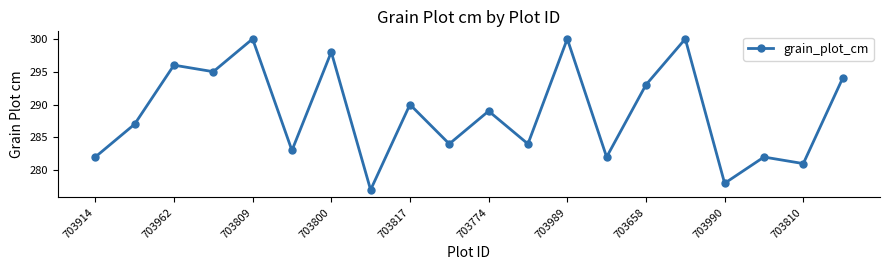

What is the sum of all values?

5775